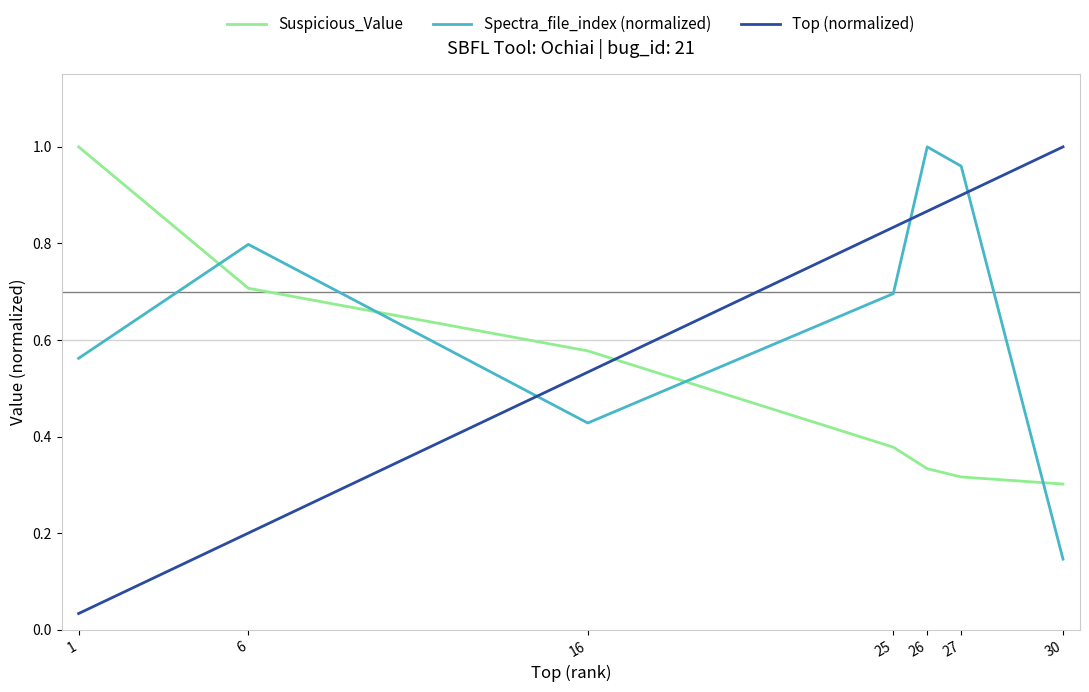

Is it true that Suspicious_Value equals 0.3 at 6?

False